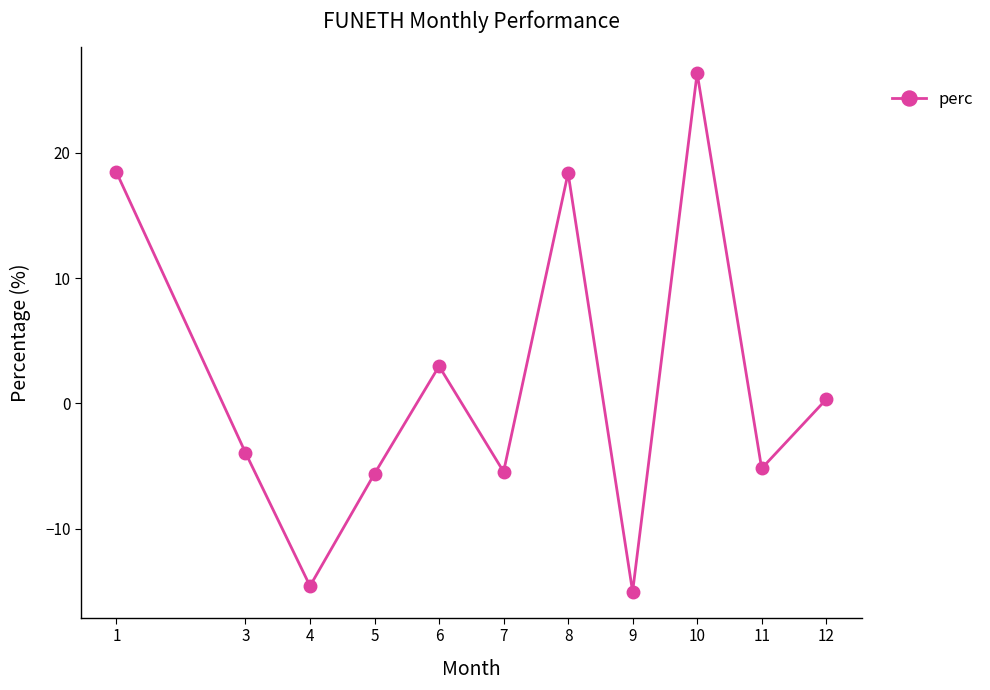

Read the value at 5.

-5.6